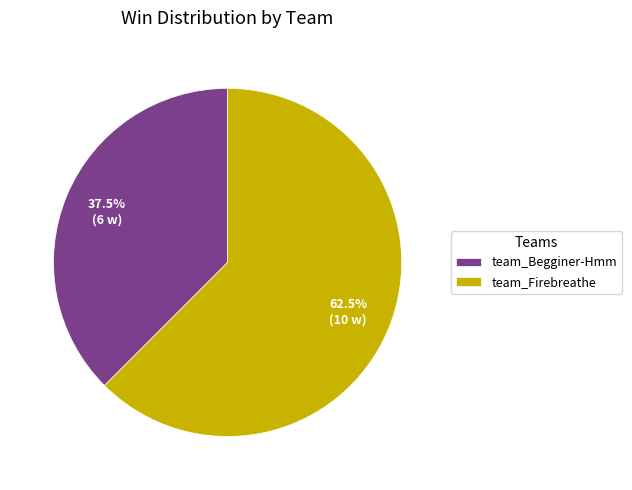

What is the largest slice in the pie chart?

team_Firebreathe